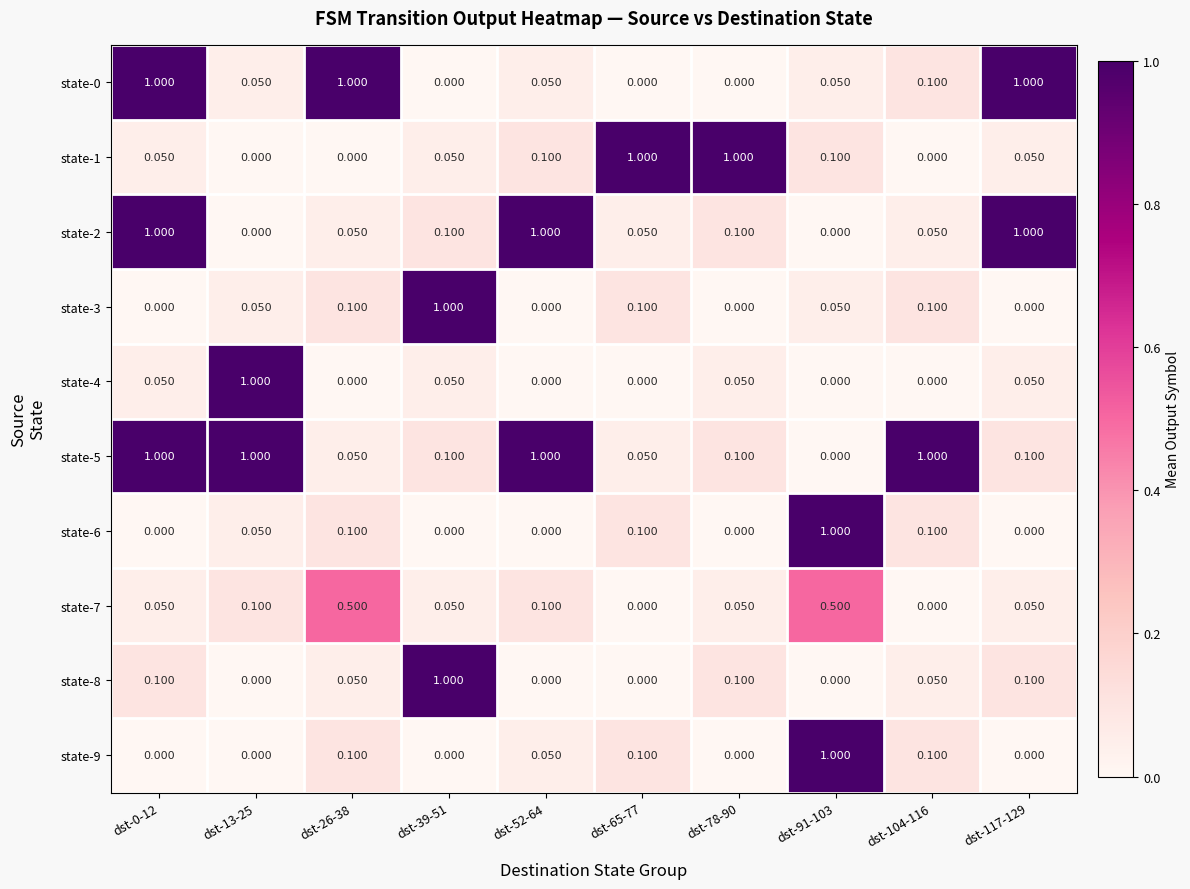

Count the number of data series in this chart.

10